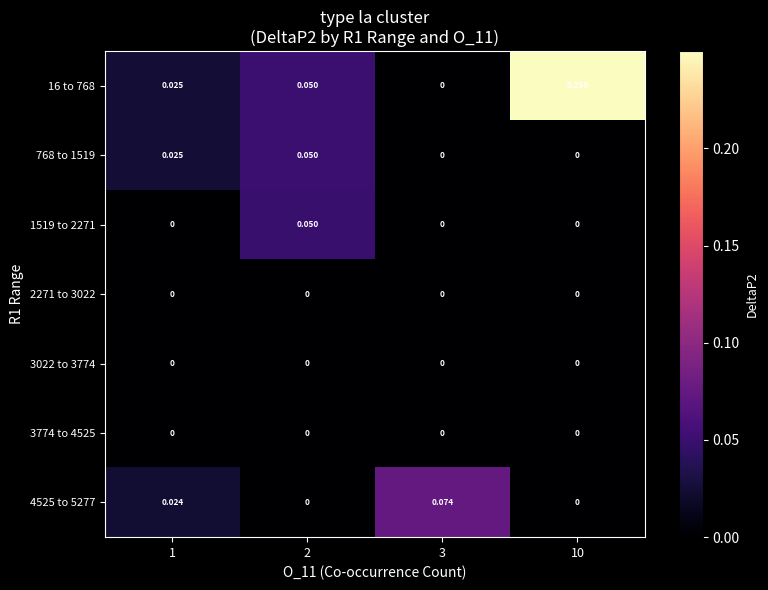

At how many categories does at least one series exceed 0?

4